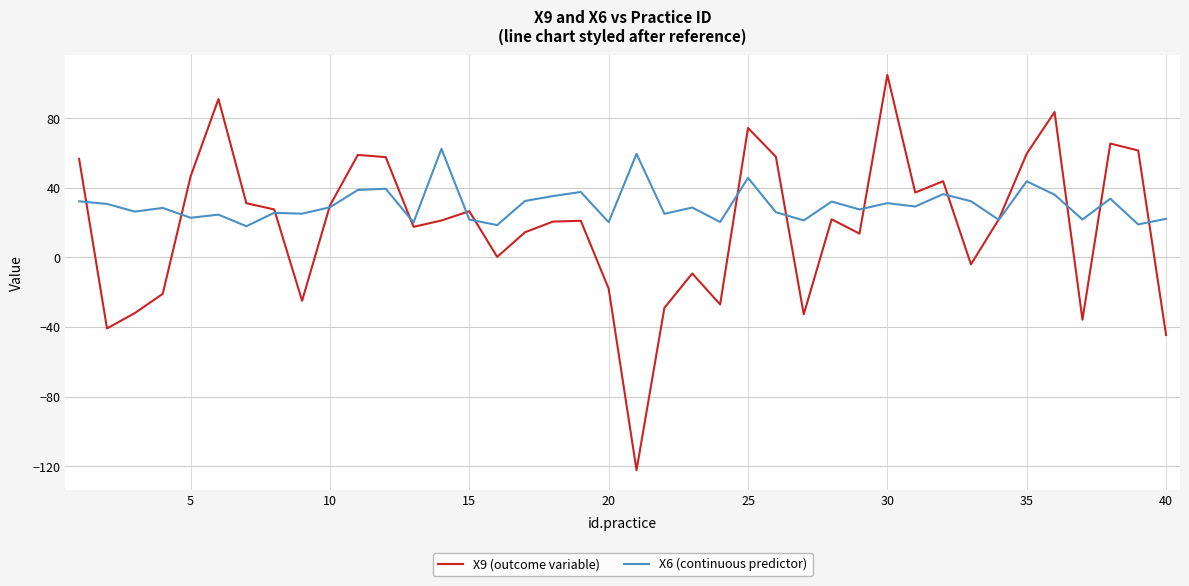

Which series has the largest range (max minus min)?

X9 (outcome variable)